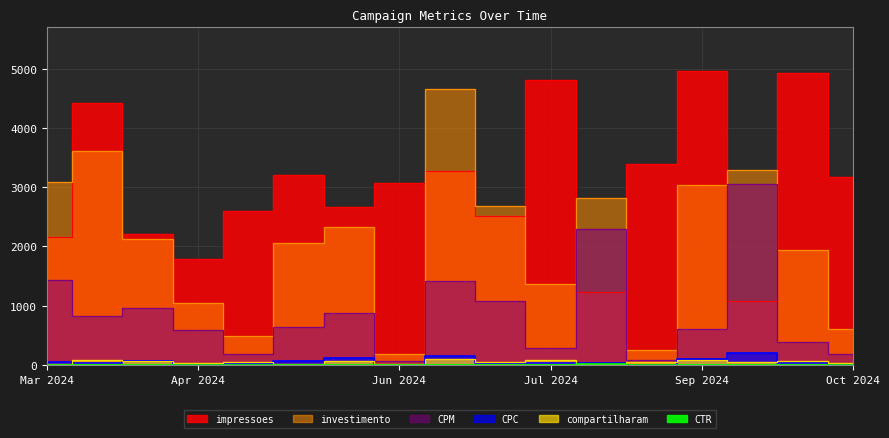

Rank the series by their maximum value, from lowest to highest.

CTR, compartilharam, CPC, CPM, investimento, impressoes